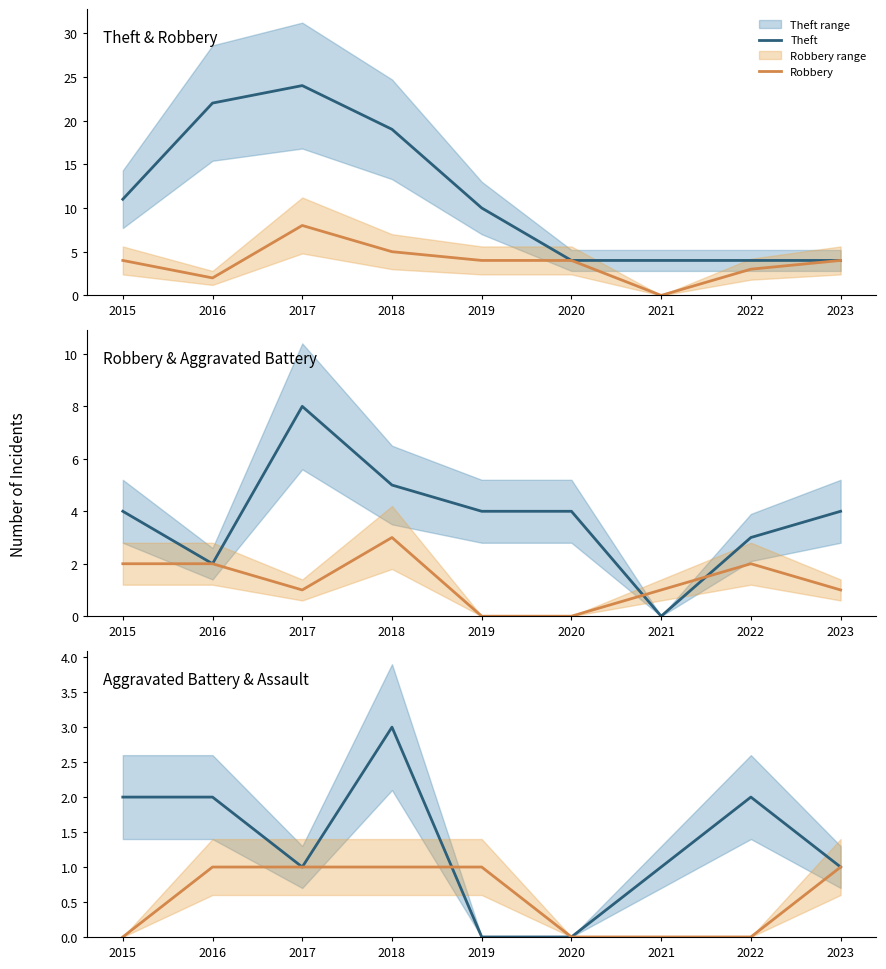

Reading left to right, list all the values displayed in this chart.

Theft: 11	22	24	19	10	4	4	4	4
Robbery: 4	2	8	5	4	4	0	3	4
Aggravated Battery: 2	2	1	3	0	0	1	2	1
Aggravated Assault: 0	1	1	1	1	0	0	0	1